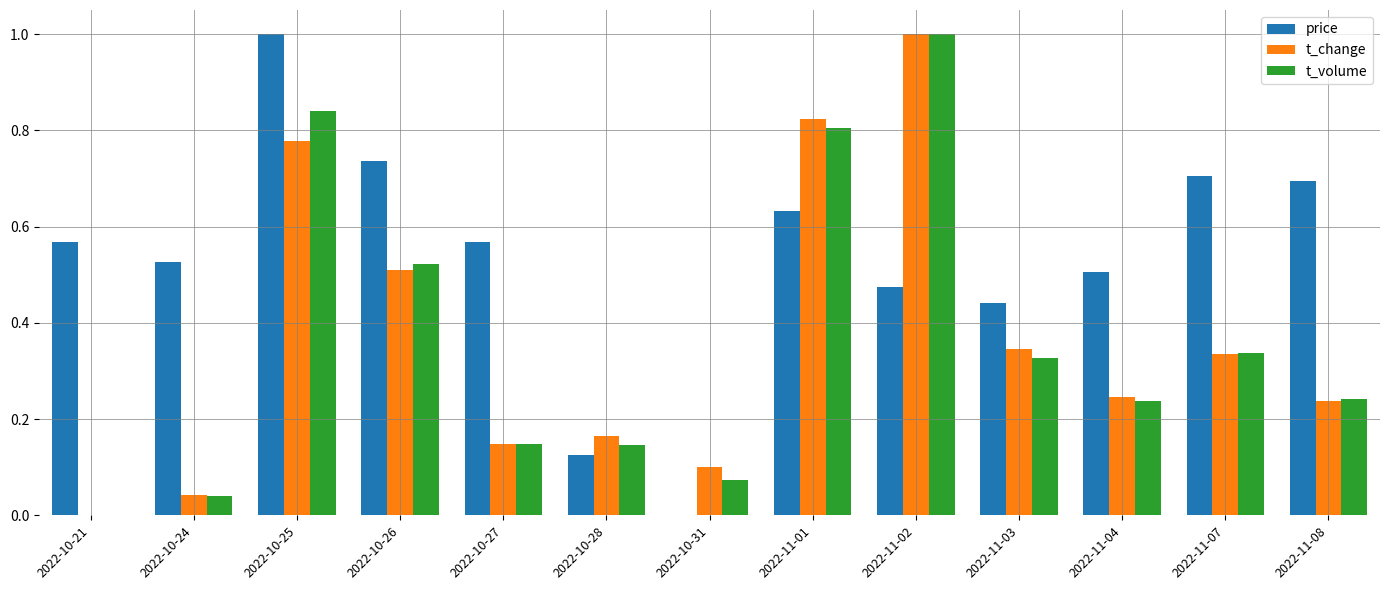

Where is t_change nearest to the value 0?

2022-10-21